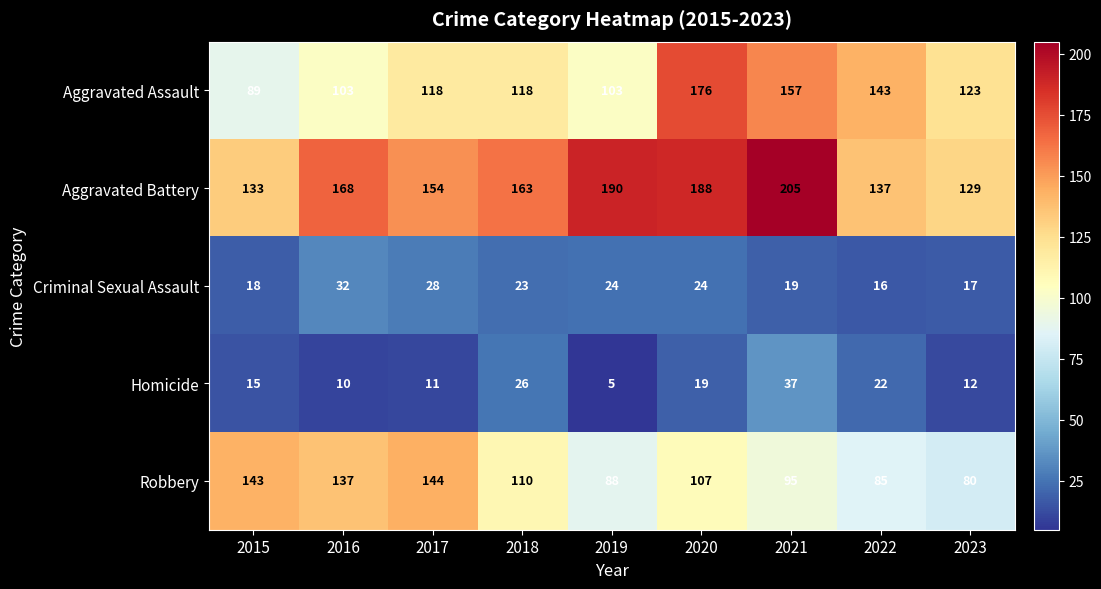

Rank the series by their maximum value, from highest to lowest.

Aggravated Battery, Aggravated Assault, Robbery, Homicide, Criminal Sexual Assault